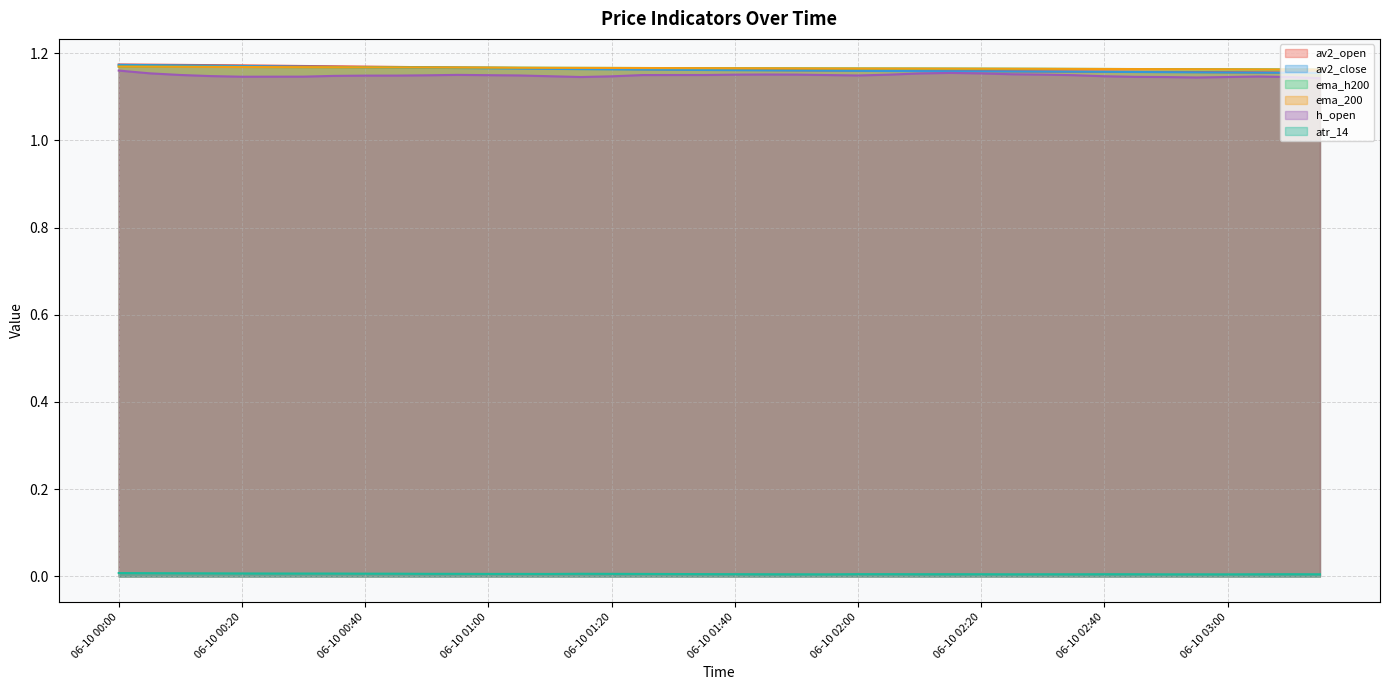

How many lines are shown in the chart?

6